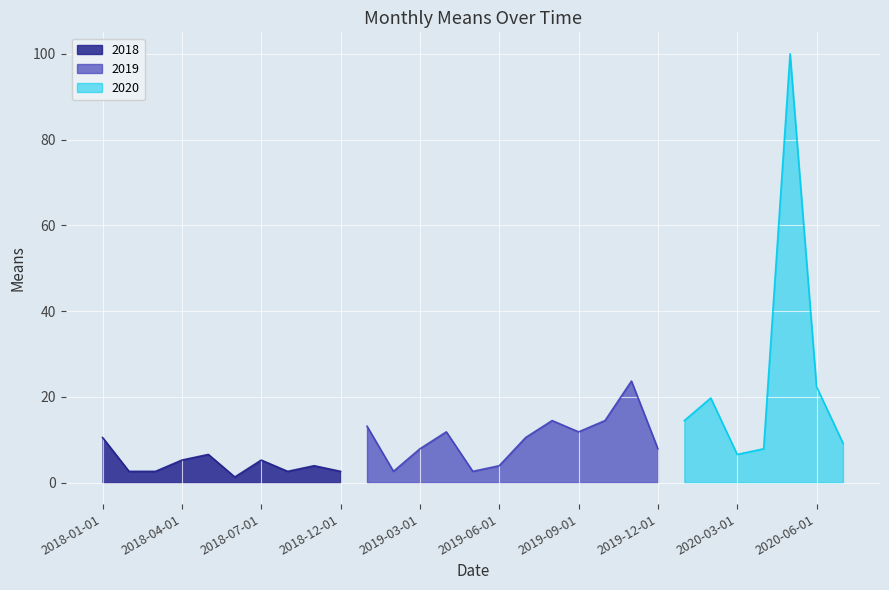

How many points are lower than both their immediate neighbors (excluding endpoints)?

8